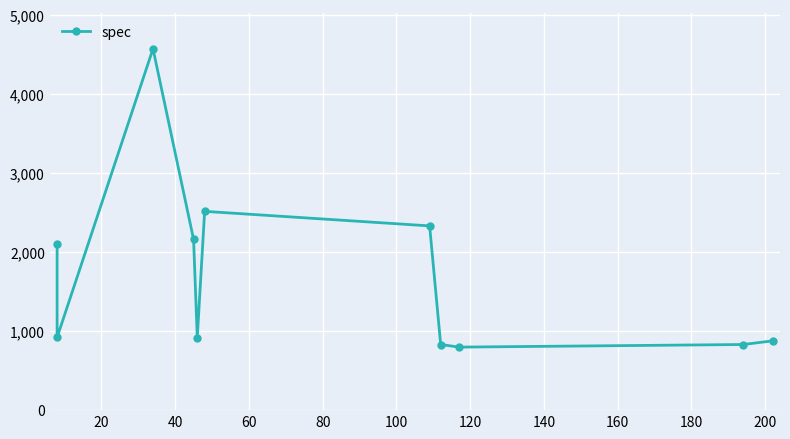

Is it true that the value at 120 is 1152?

False